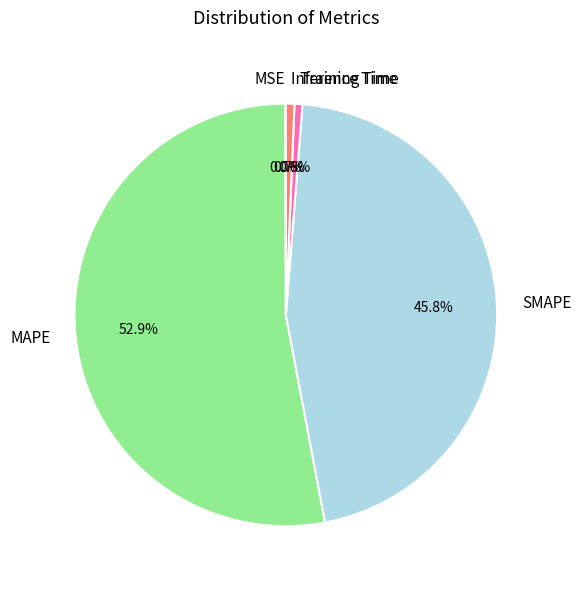

Is it true that Inference Time is 11% of the pie?

False